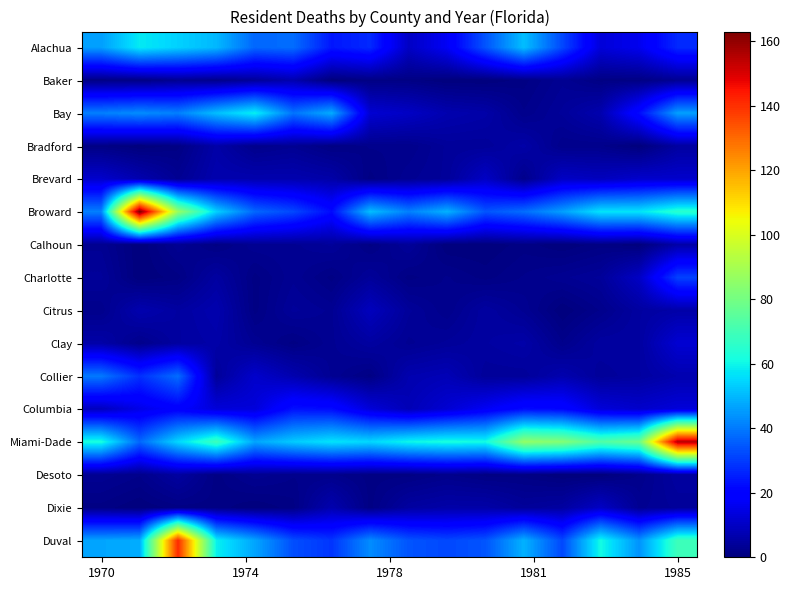

List the series in order of their peak value, lowest first.

Desoto, Bradford, Calhoun, Baker, Citrus, Dixie, Brevard, Clay, Columbia, Charlotte, Collier, Alachua, Bay, Duval, Miami-Dade, Broward